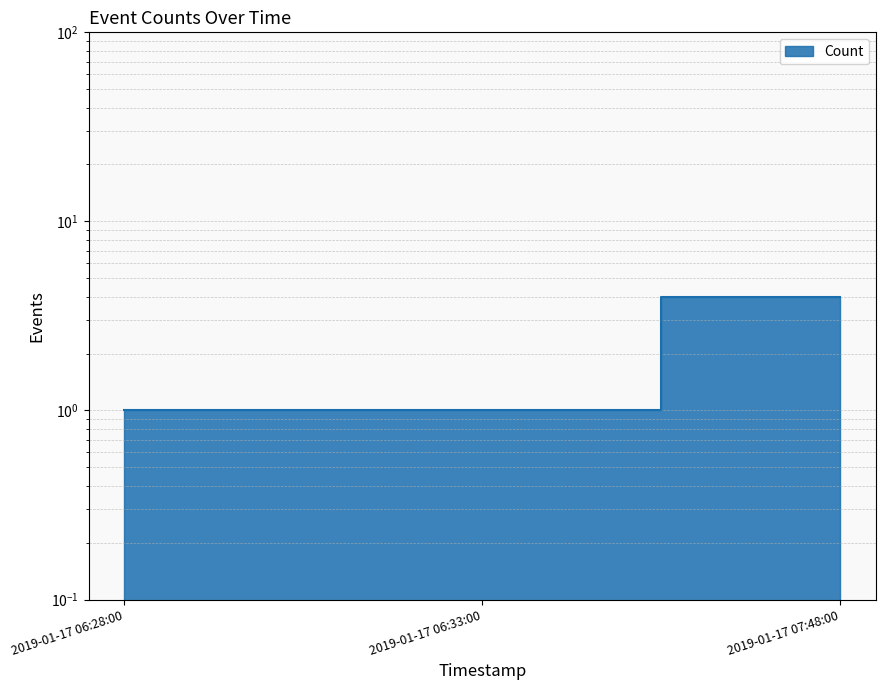

True or false: the data shows 1 at 2019-01-17 06:28:00.

True